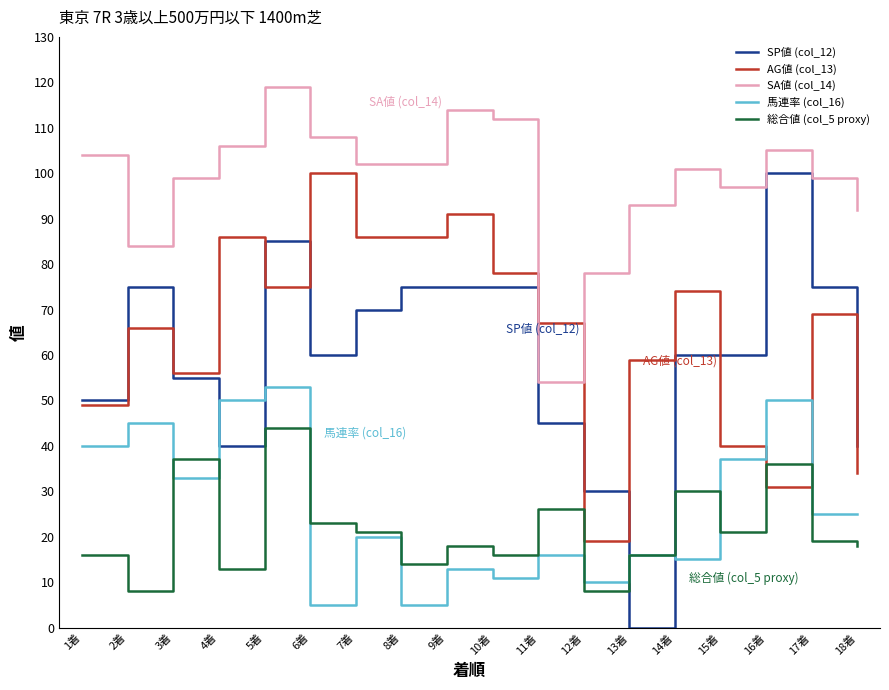

Which series ends up on top after the final intersection of 馬連率 (col_16) and 総合値 (col_5 proxy)?

馬連率 (col_16)